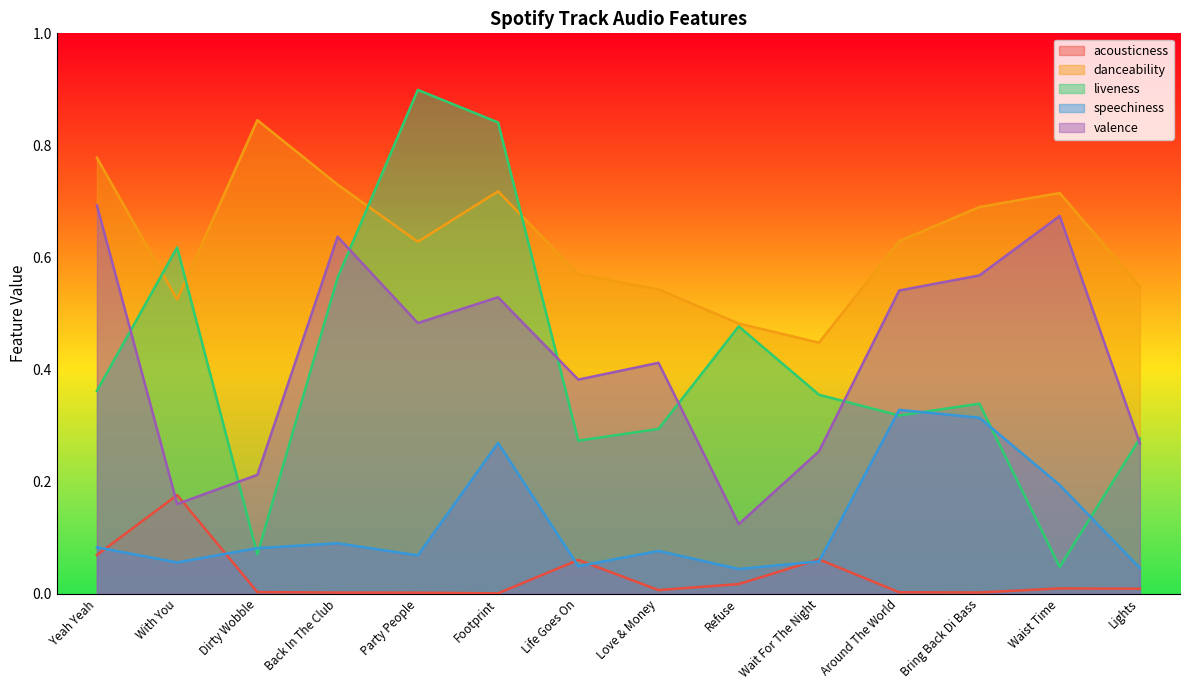

What value does the acousticness series have at With You?

0.2